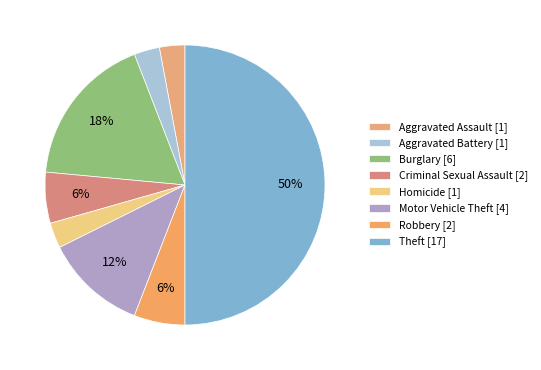

How many segments does this pie chart have?

8